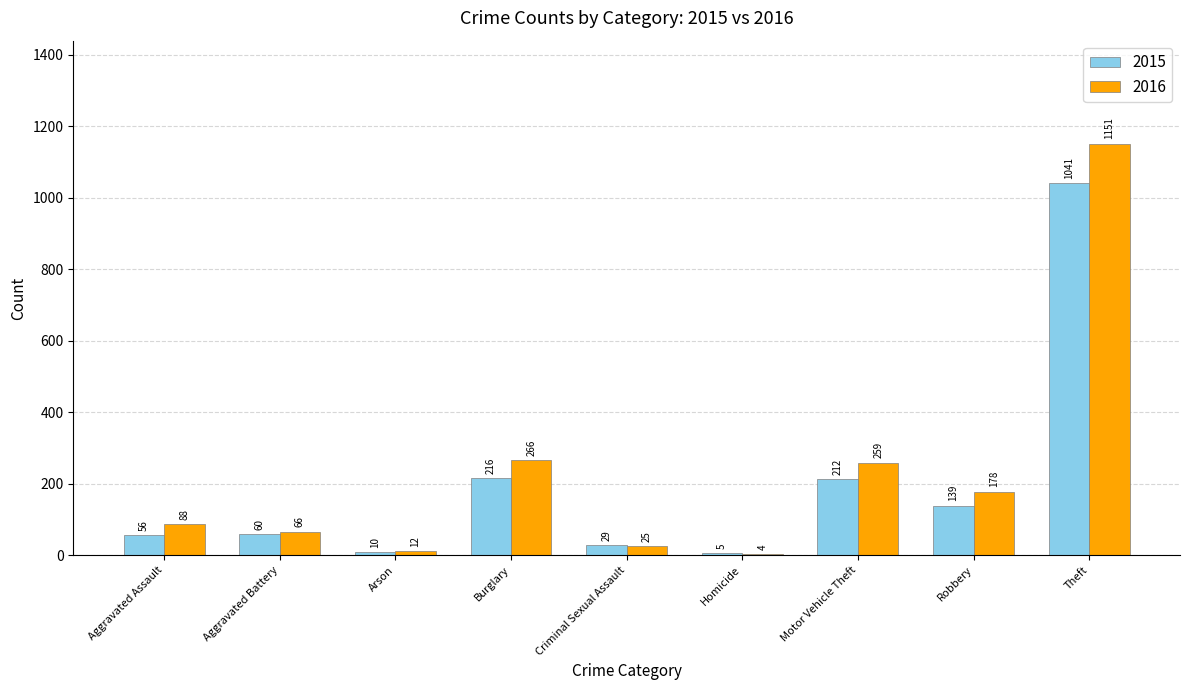

What is the sum of all 2015 values?

1768